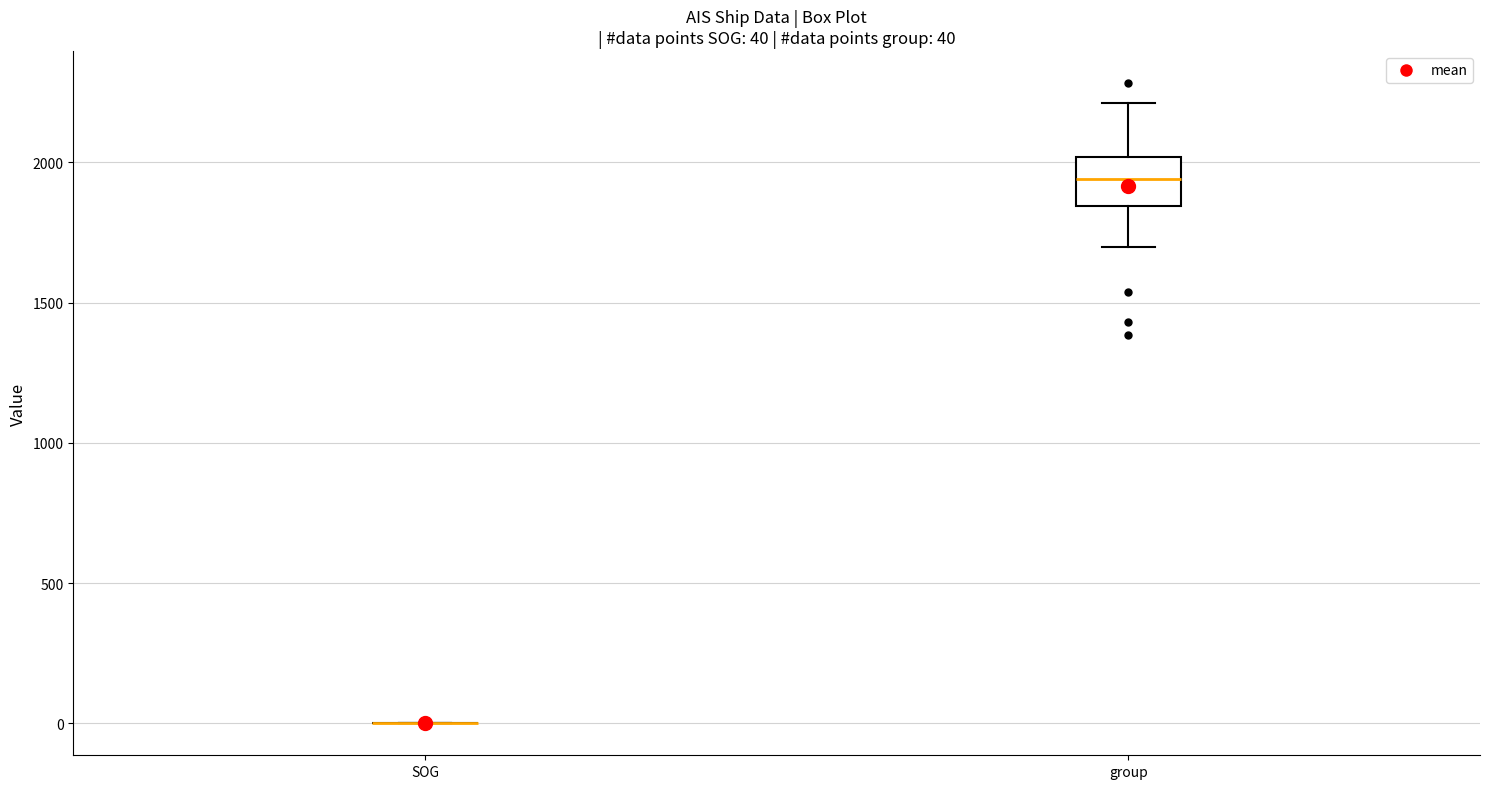

Comparing the boxes themselves (not the whiskers), which one is the tallest?

group